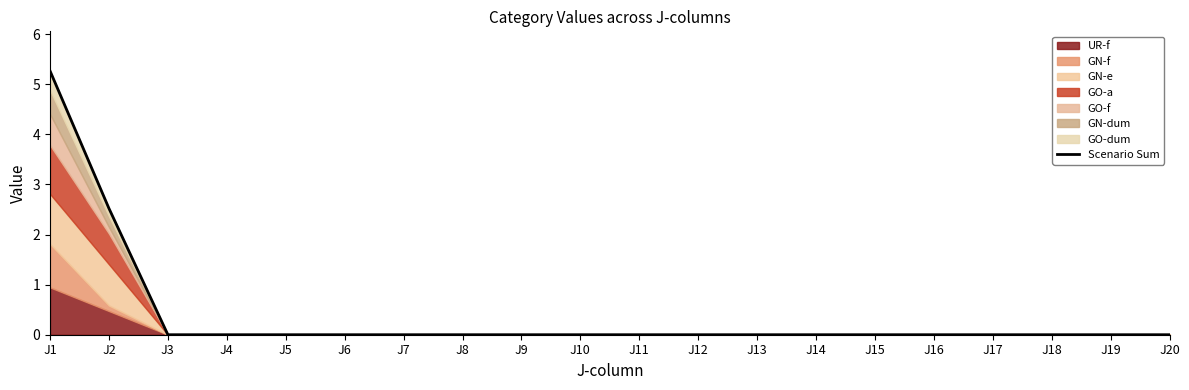

True or false: there are more than 1 points higher than both neighbors.

False